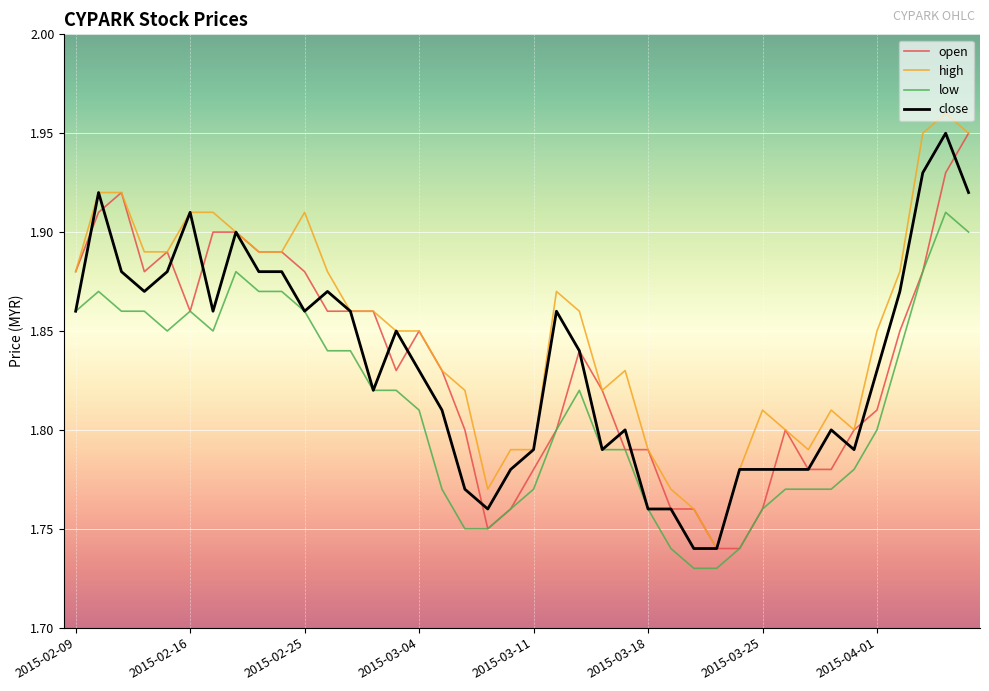

True or false: low and high intersect in this chart.

False